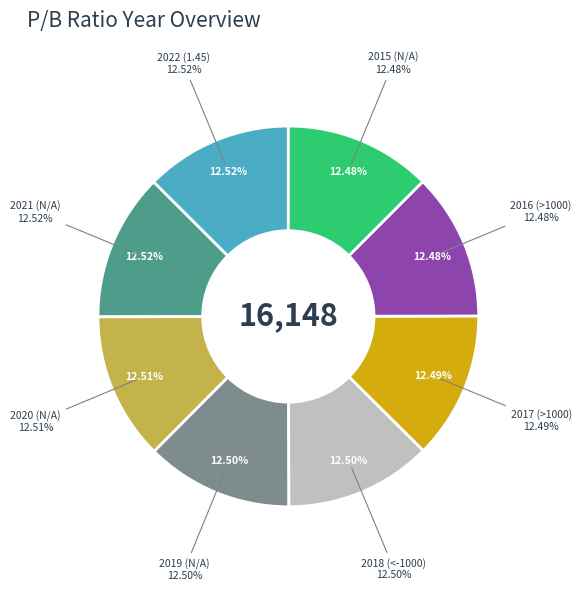

Which slice is the largest?

2022 (1.45)